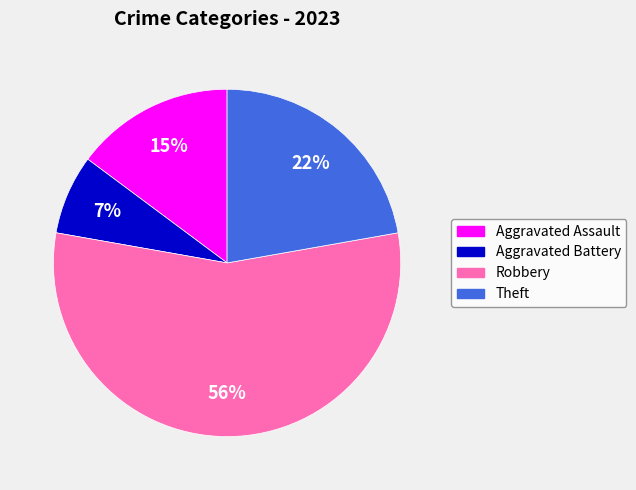

What percentage is the Robbery slice, to the nearest percent?

56%